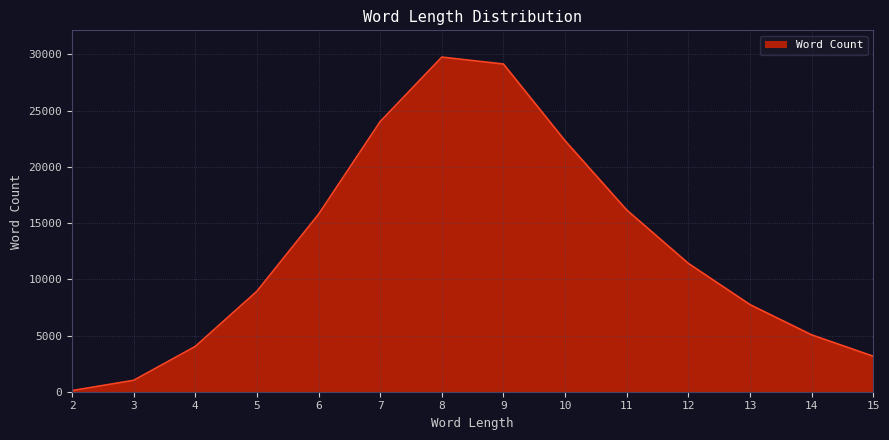

Reading right to left, list all the values displayed in this chart.

3157	5059	7750	11417	16165	22326	29150	29766	24029	15788	8938	4030	1015	101